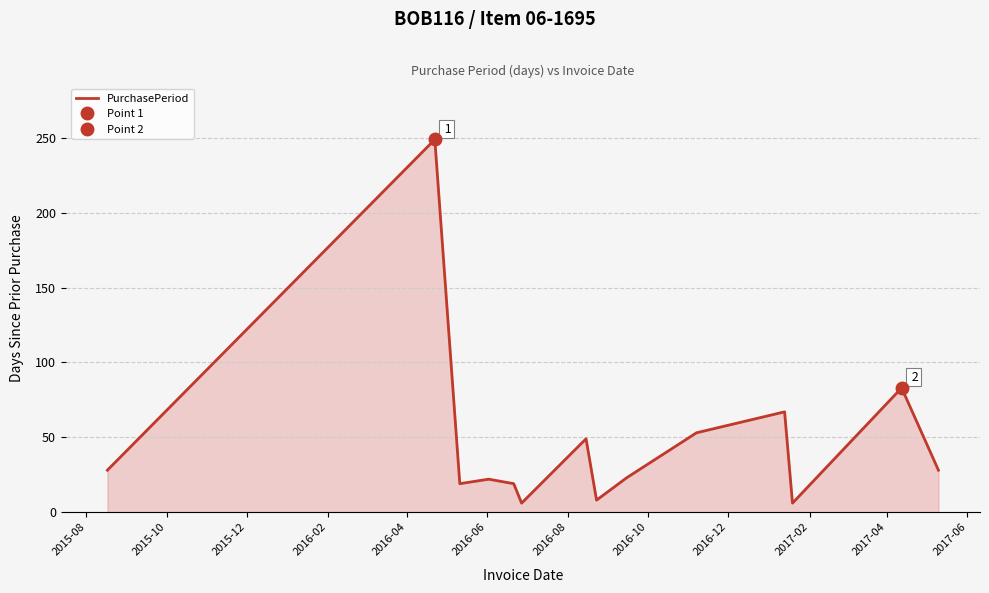

What is the value of the 7th point from the left?

49